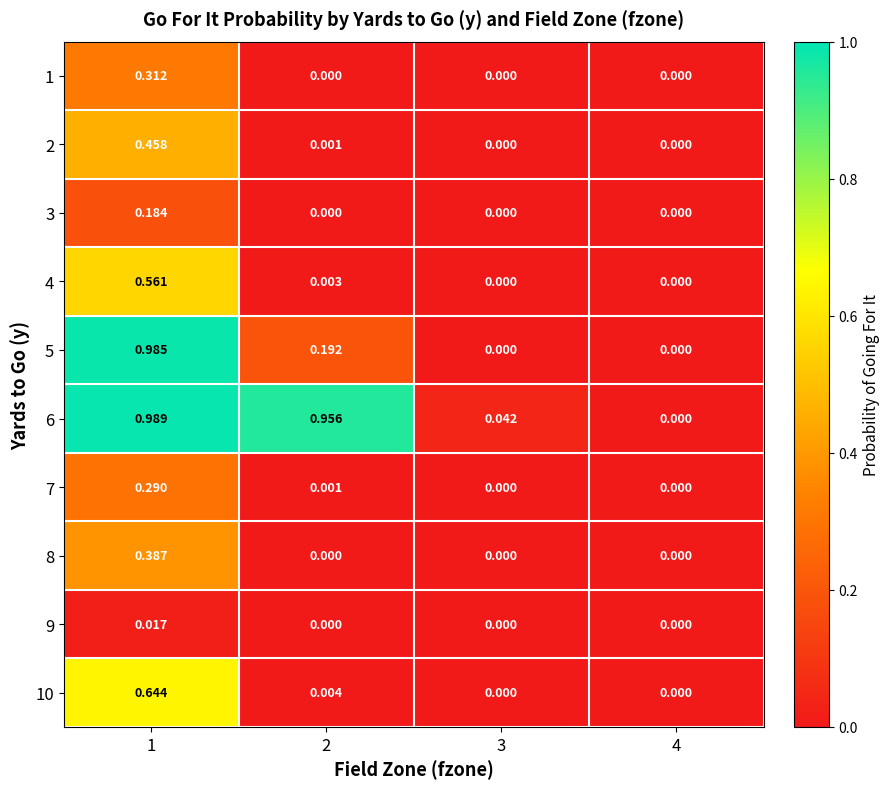

Is the value of 10 at 2 greater than the value of 4 at 2?

Yes